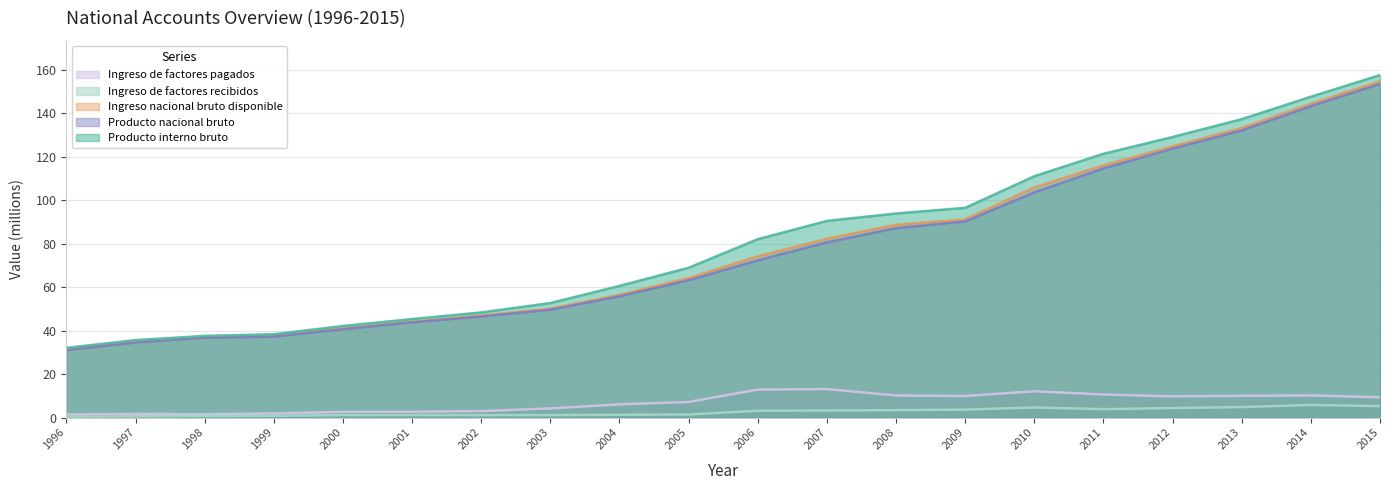

What are all the series names shown in the legend?

Ingreso de factores pagados, Ingreso de factores recibidos, Ingreso nacional bruto disponible, Producto nacional bruto, Producto interno bruto